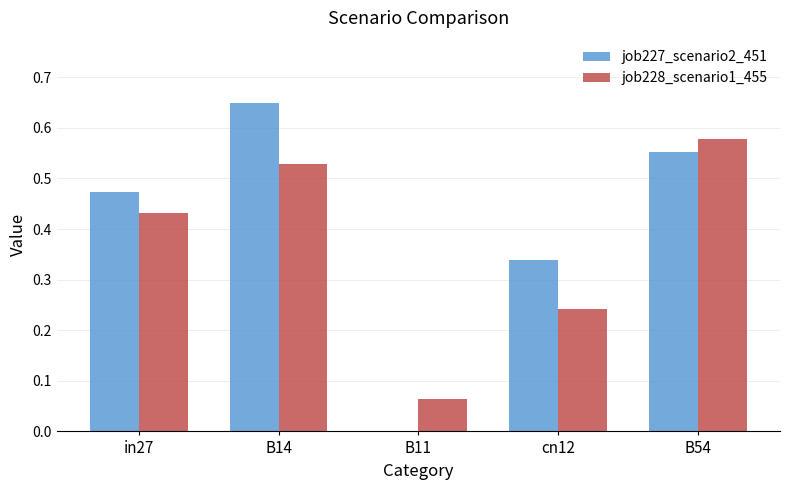

At which category does the chart reach its peak across all series?

B14